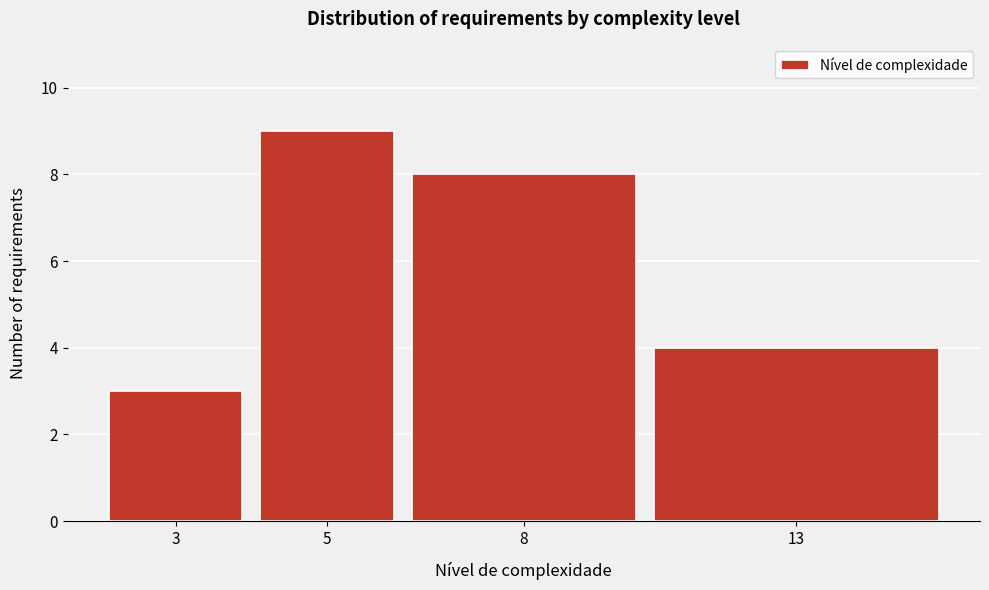

Reading right to left, list all the values displayed in this chart.

4	8	9	3